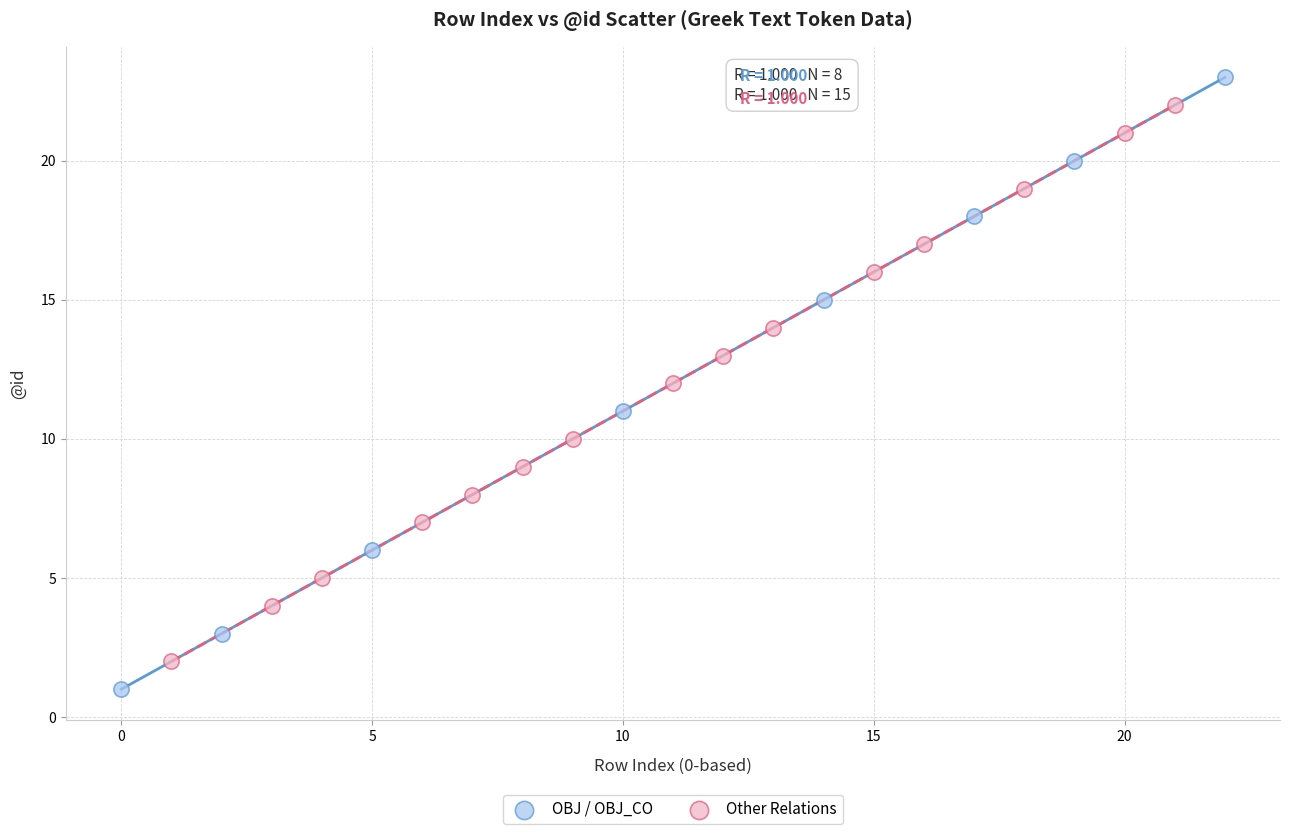

Which series contains the lowest Y value?

OBJ / OBJ_CO